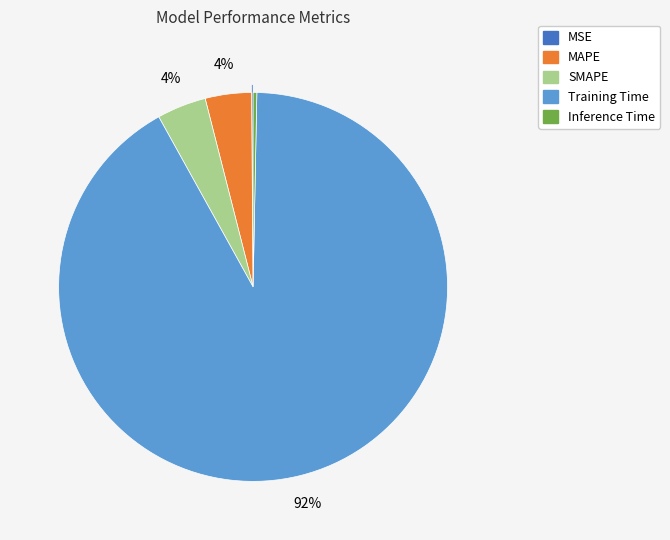

To the nearest percent, what is the average slice percentage?

20%